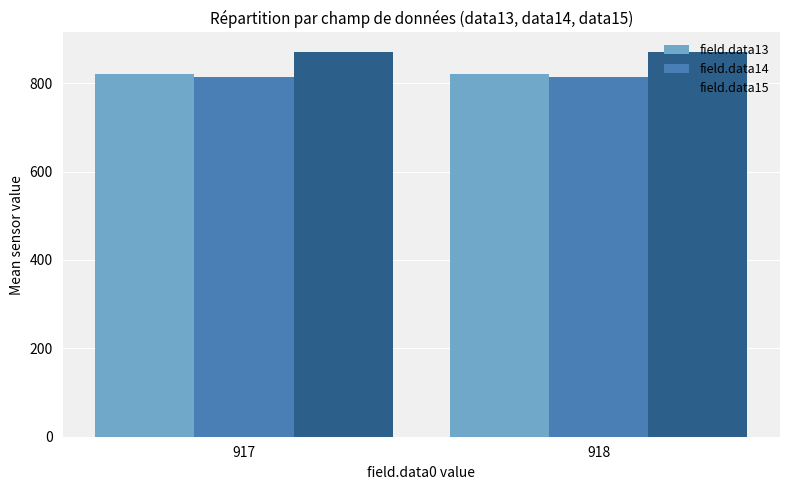

What is the spread (max minus min) of values at 918?

57.4